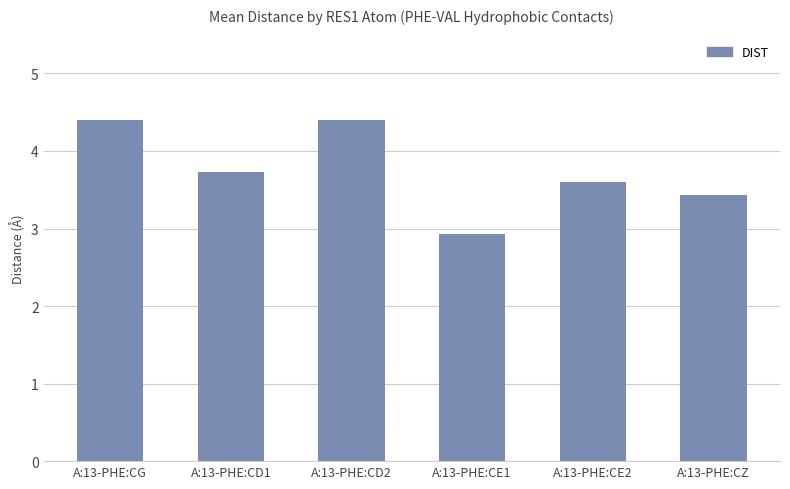

What is the difference between the second highest and minimum values?

1.5